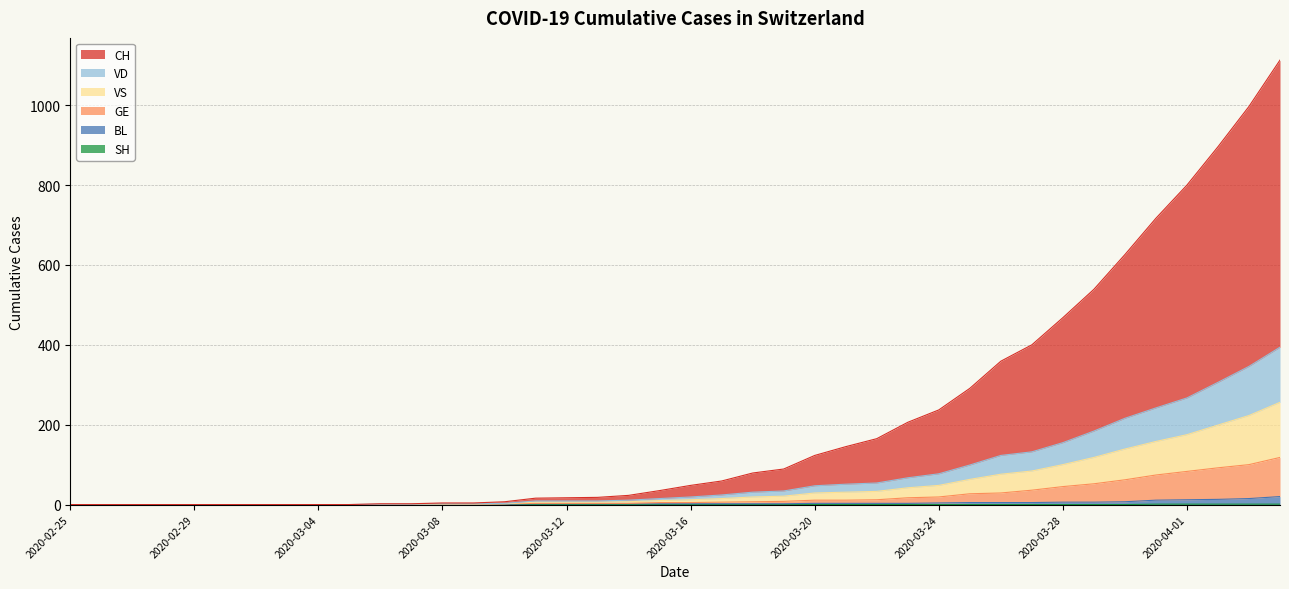

How many categories are shown in the chart?

40